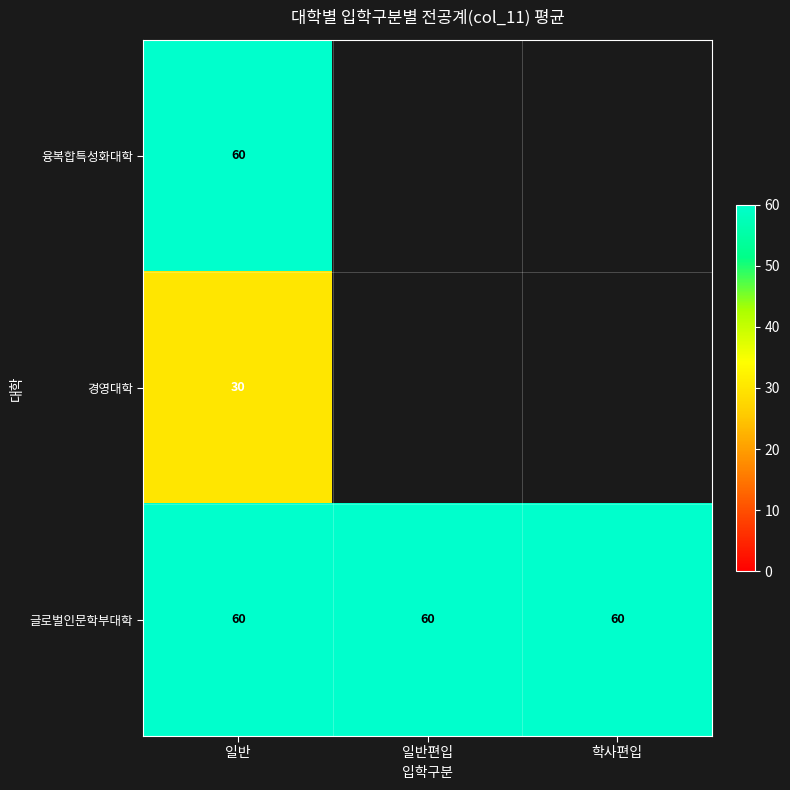

What is the average value of the 글로벌인문학부대학 series?

60